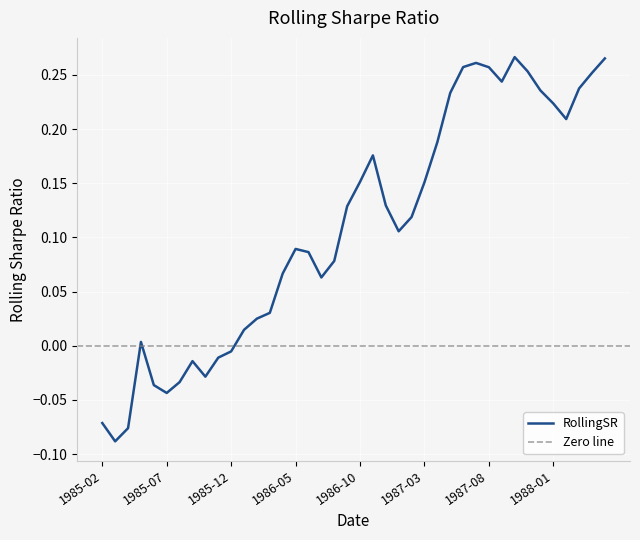

The value at 1986-02 is 0.0. True or false?

True